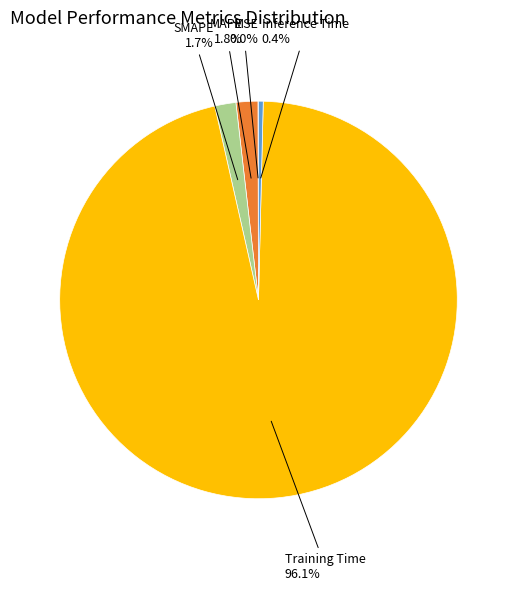

Does any single category account for the majority?

Yes